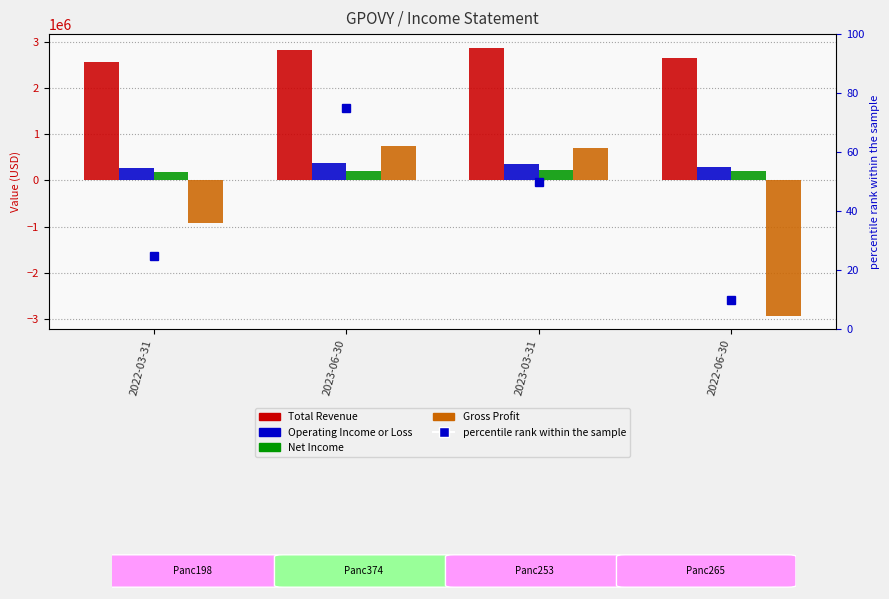

What is the total value across all series at 2022-03-31?

2087900